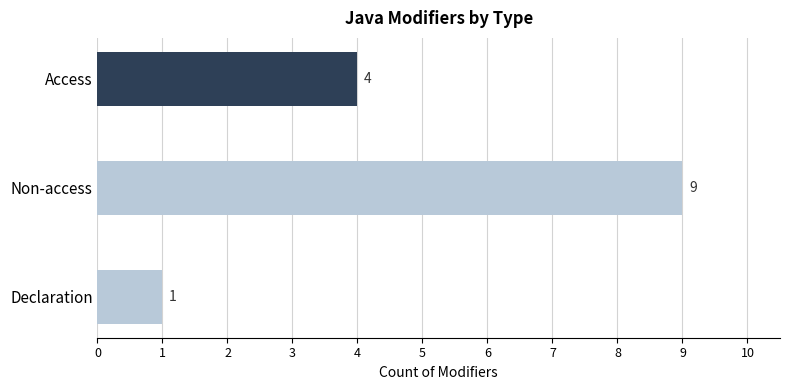

True or false: the data shows 13 at Non-access.

False